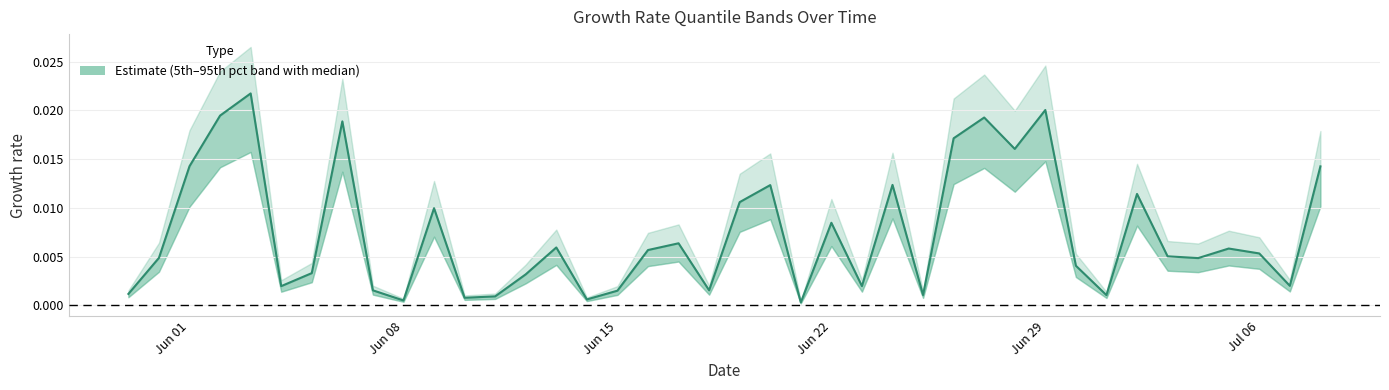

What is the label of the 30th point from the right?

2015-06-09